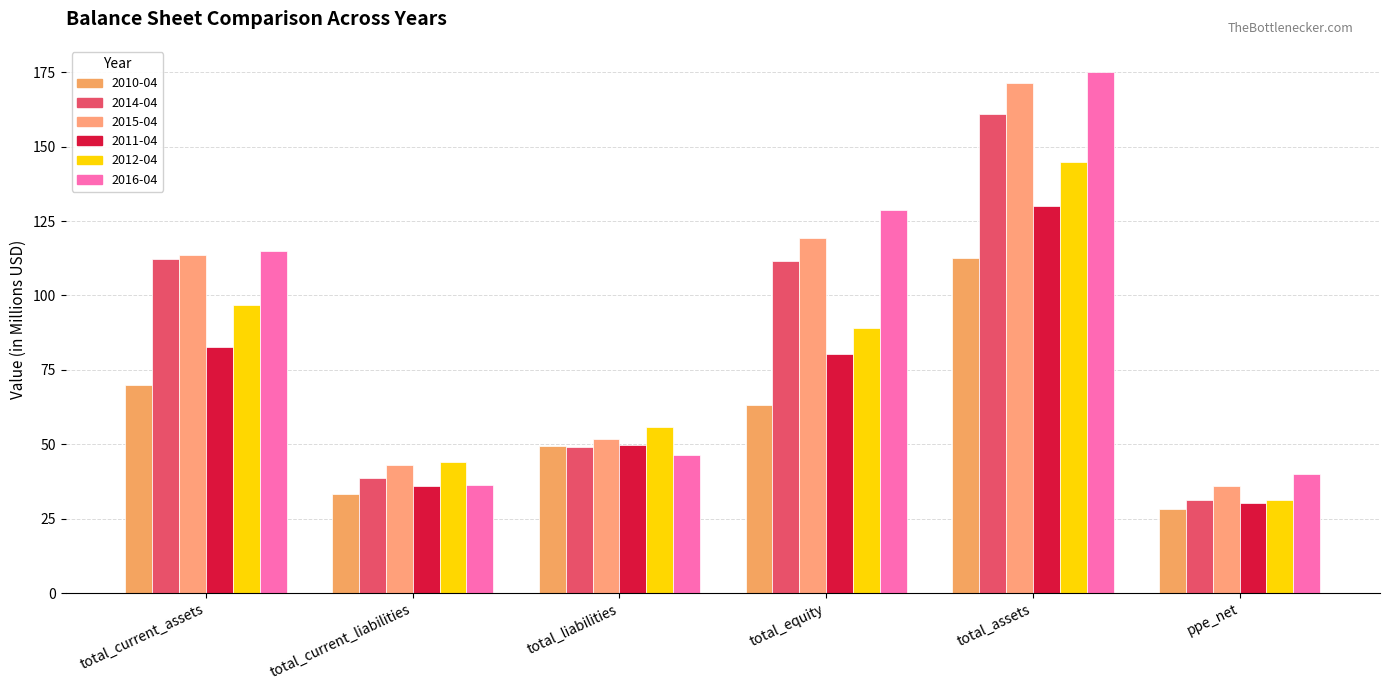

Rank the categories by 2016-04 value from highest to lowest.

total_assets, total_equity, total_current_assets, total_liabilities, ppe_net, total_current_liabilities